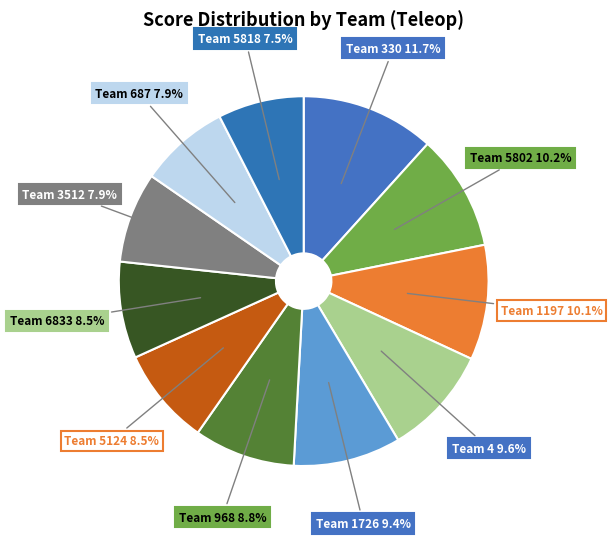

Between Team 968 and Team 3512, which is larger?

Team 968